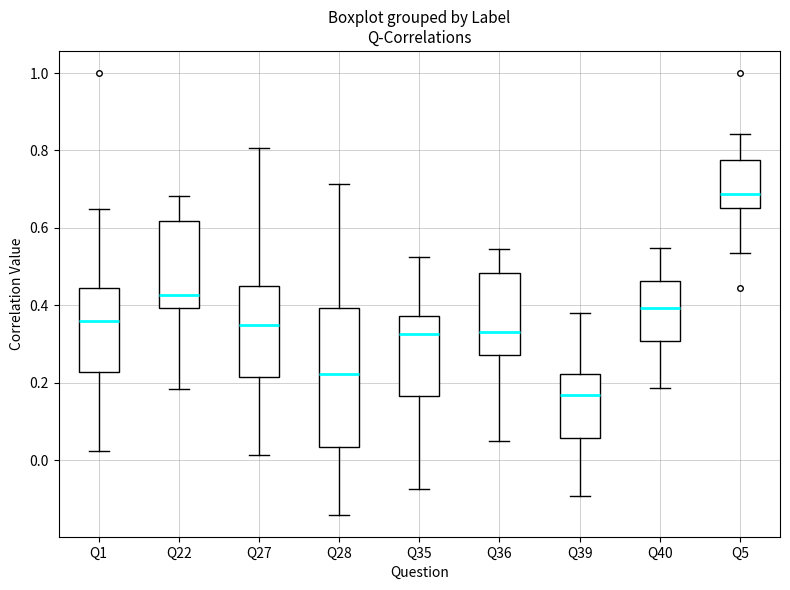

Comparing the boxes themselves (not the whiskers), which one is the tallest?

Q28